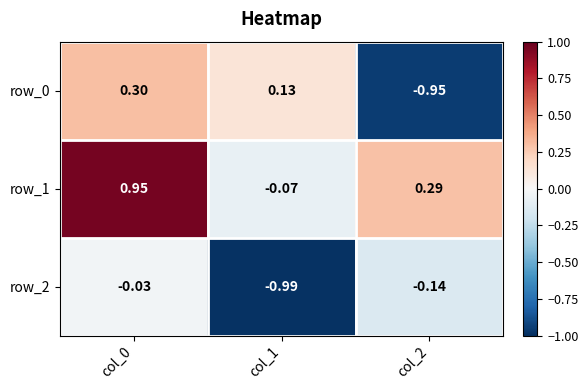

Is the value of row_1 at col_2 greater than the value of row_2 at col_0?

Yes